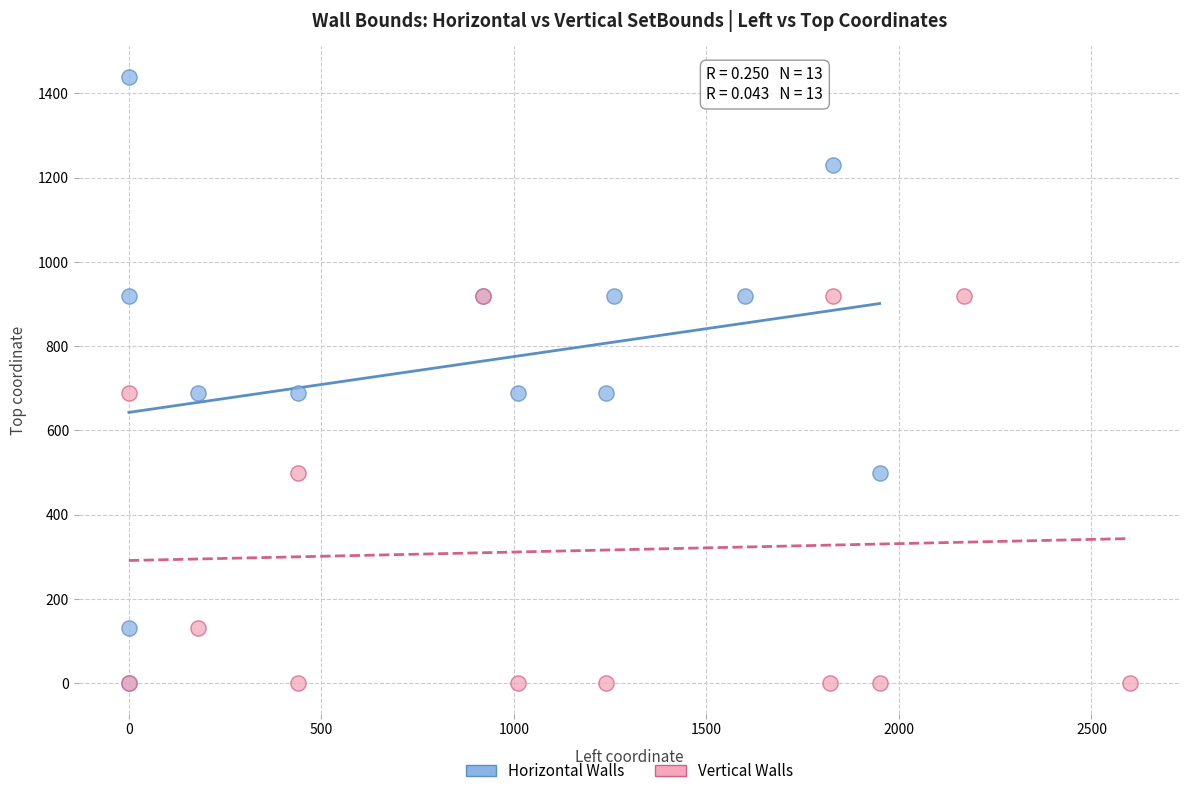

Which series reaches the maximum Y coordinate?

Horizontal Walls